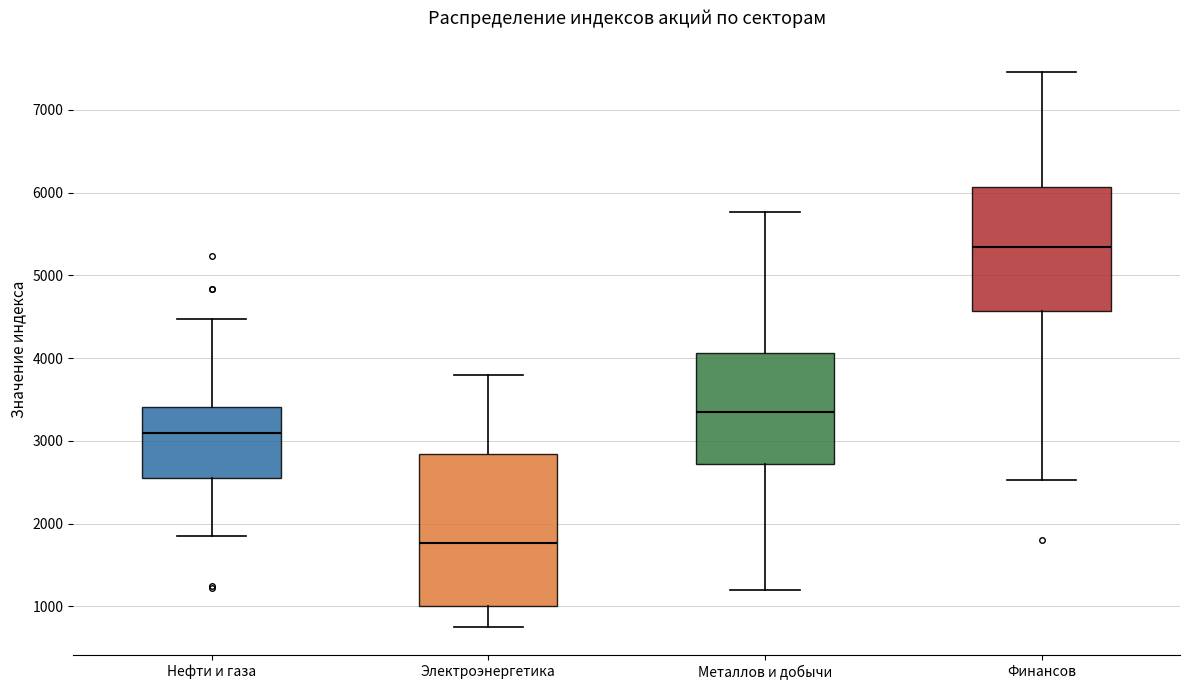

Reading left to right, read every box against the y-axis: the position of its median line, the range the box covers, and the ends of its whiskers. The values are not printed on the chart, so give them approximately, as read against the axis.

Нефти и газа: median 3100, box 2600 to 3400, whiskers 1900 to 4500
Электроэнергетика: median 1800, box 1000 to 2800, whiskers 700 to 3800
Металлов и добычи: median 3400, box 2700 to 4100, whiskers 1200 to 5800
Финансов: median 5300, box 4600 to 6100, whiskers 2500 to 7500